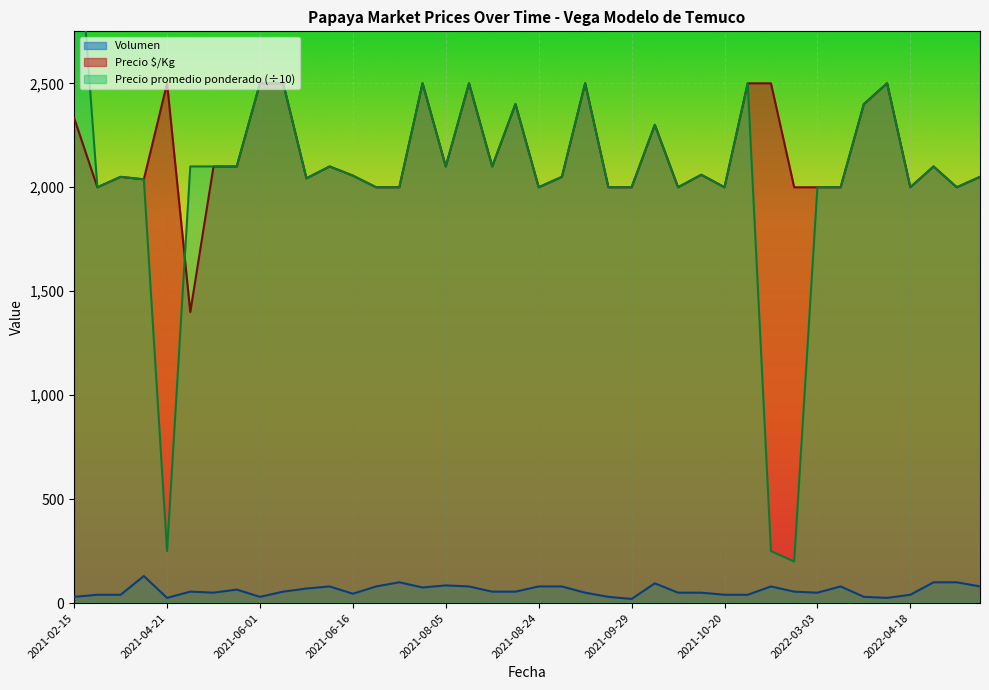

Count the number of categories in the chart.

40